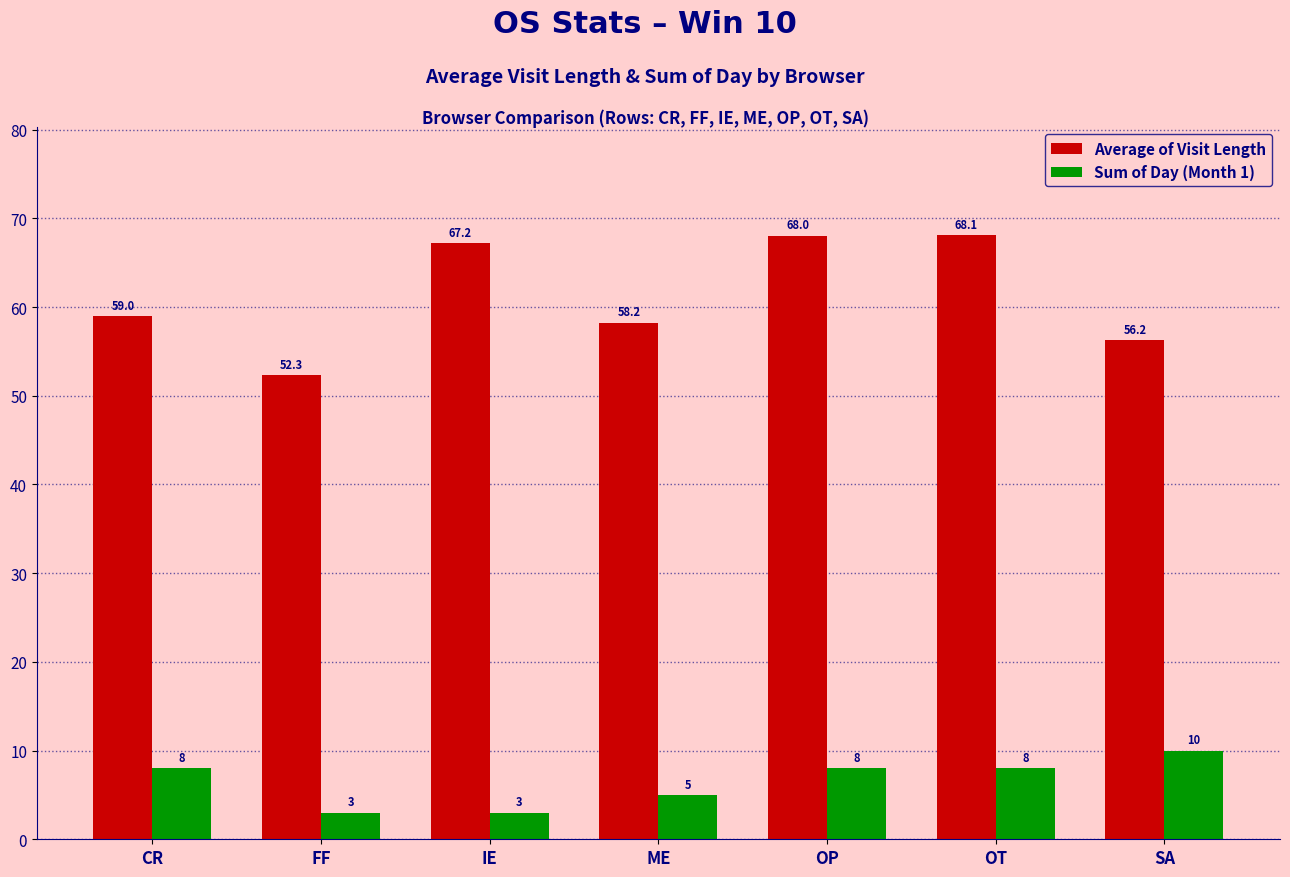

How many distinct data groups are displayed?

2